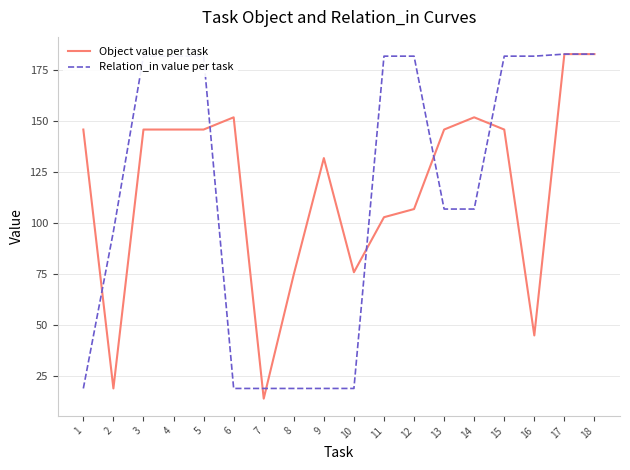

At 9, list the series in order from smallest to largest.

Relation_in value per task, Object value per task